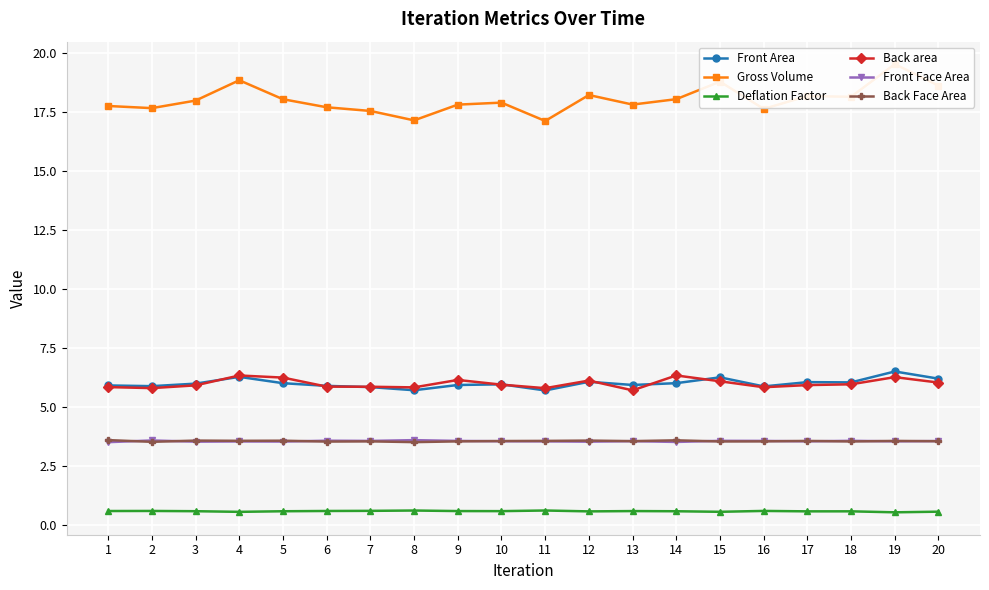

What is the total value across all series at 17?

37.9